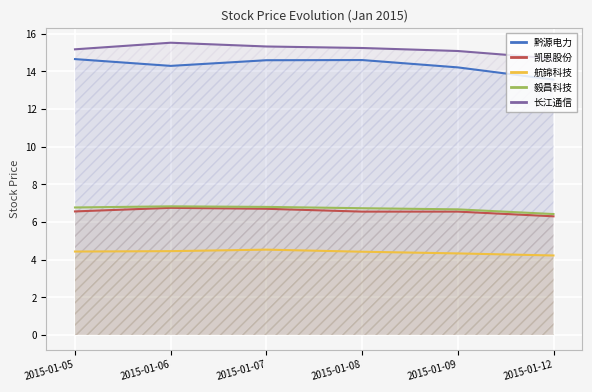

Which series has the largest range (max minus min)?

黔源电力